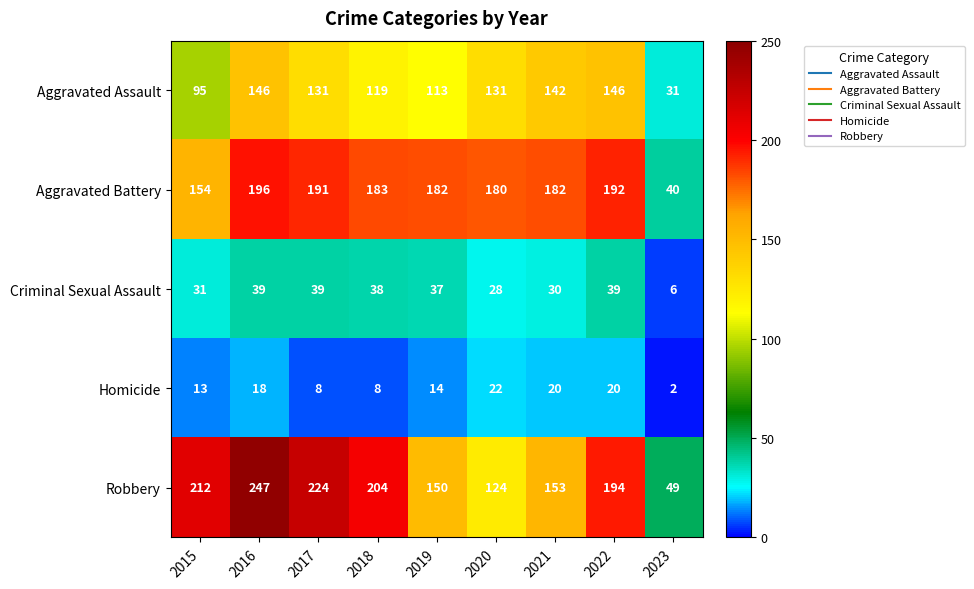

At which label does Homicide first exceed 14?

2016